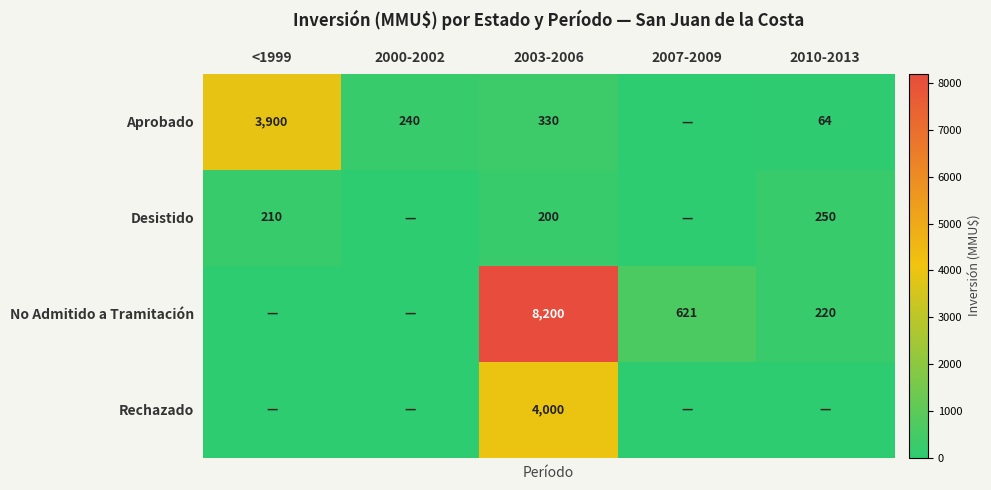

Between 2007-2009 and 2003-2006, which is larger?

2003-2006